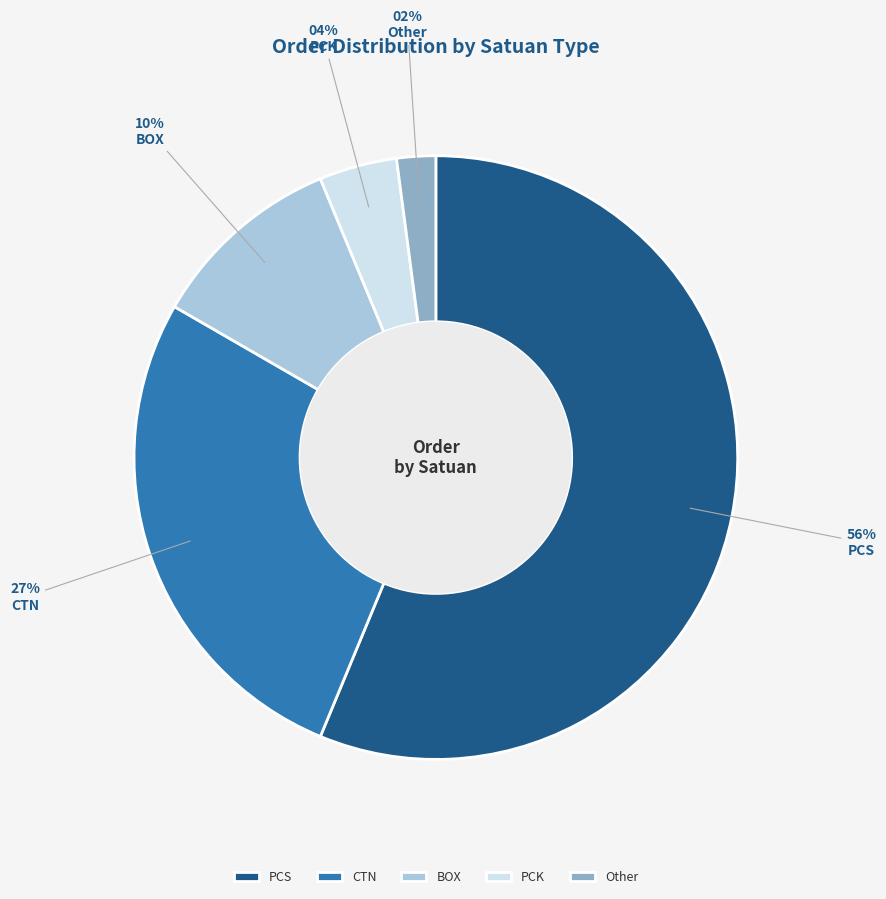

Which slice is the largest?

PCS